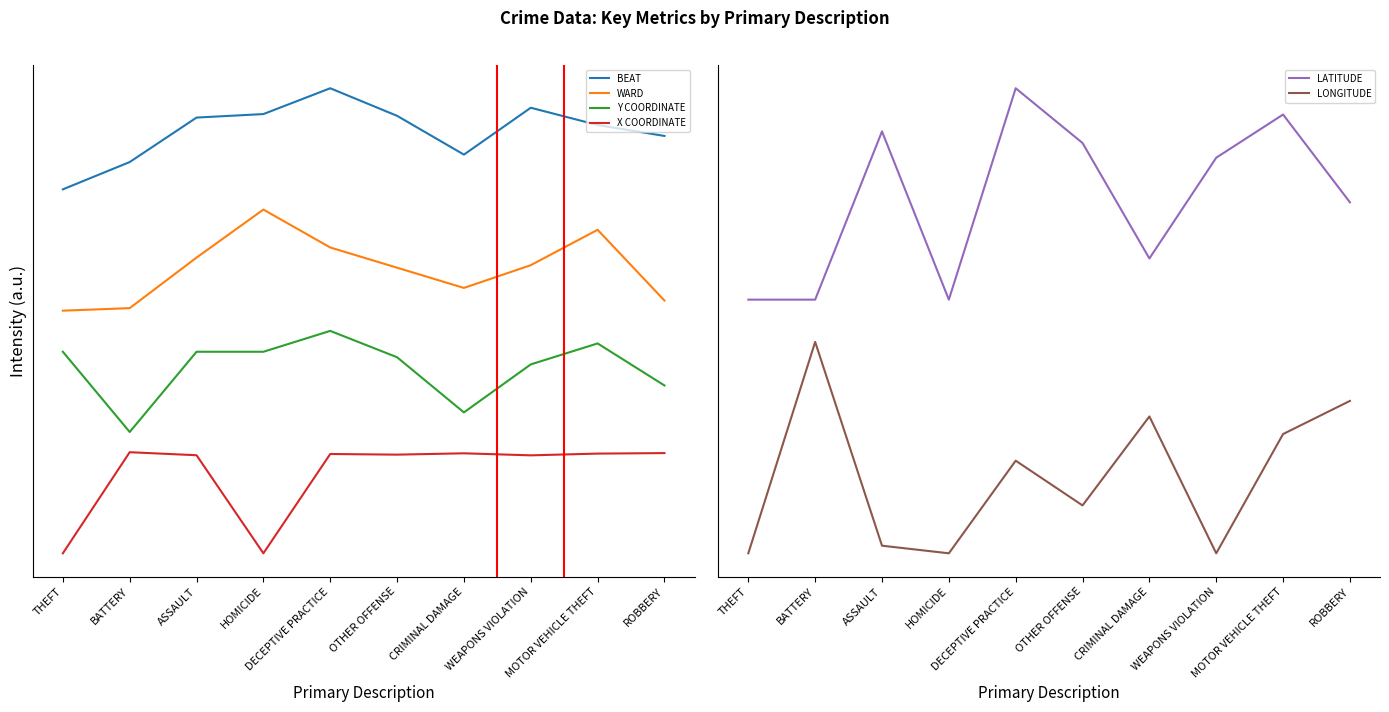

In Y COORDINATE, how many points are lower than both neighbors (excluding endpoints)?

2